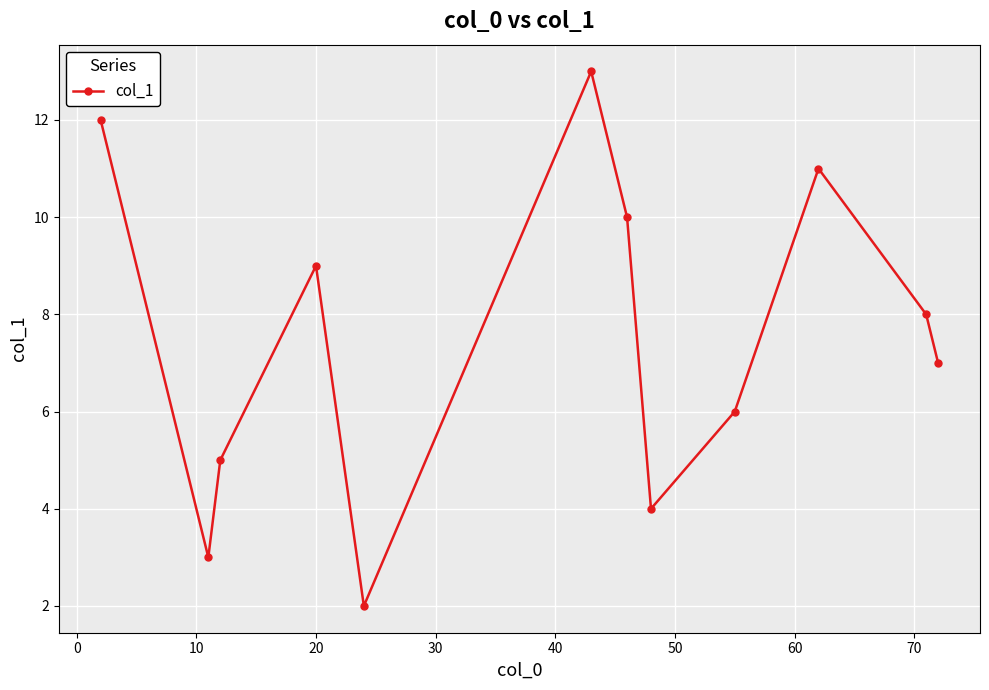

How many points are lower than both their immediate neighbors (excluding endpoints)?

3